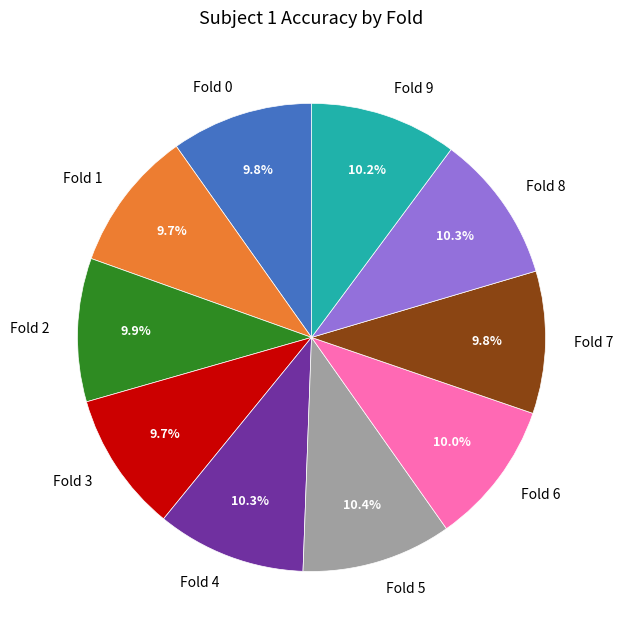

Does any single category account for the majority?

No